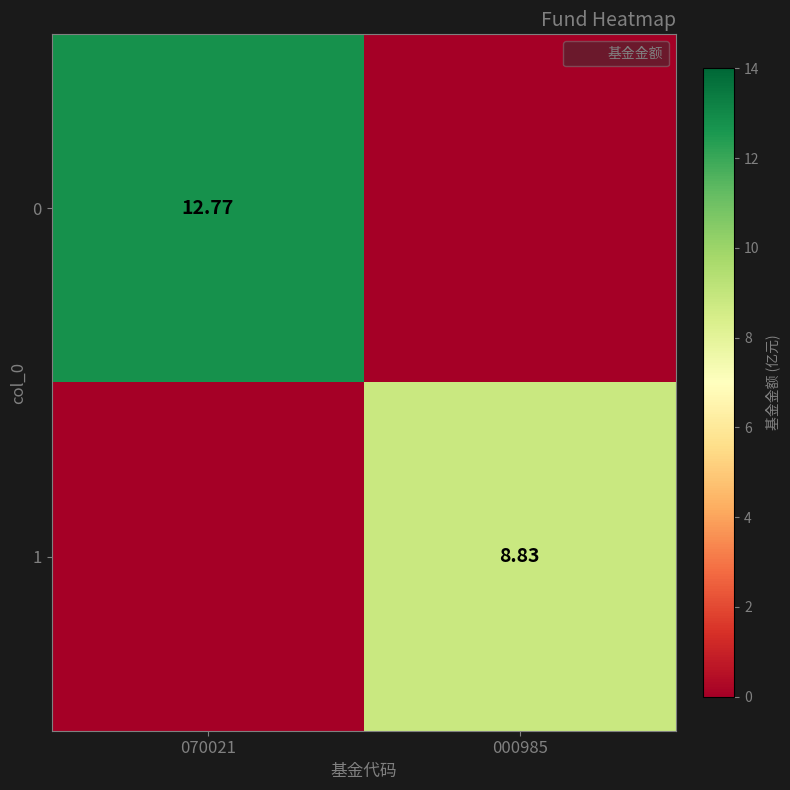

What is the average value of the 0 series?

6.4